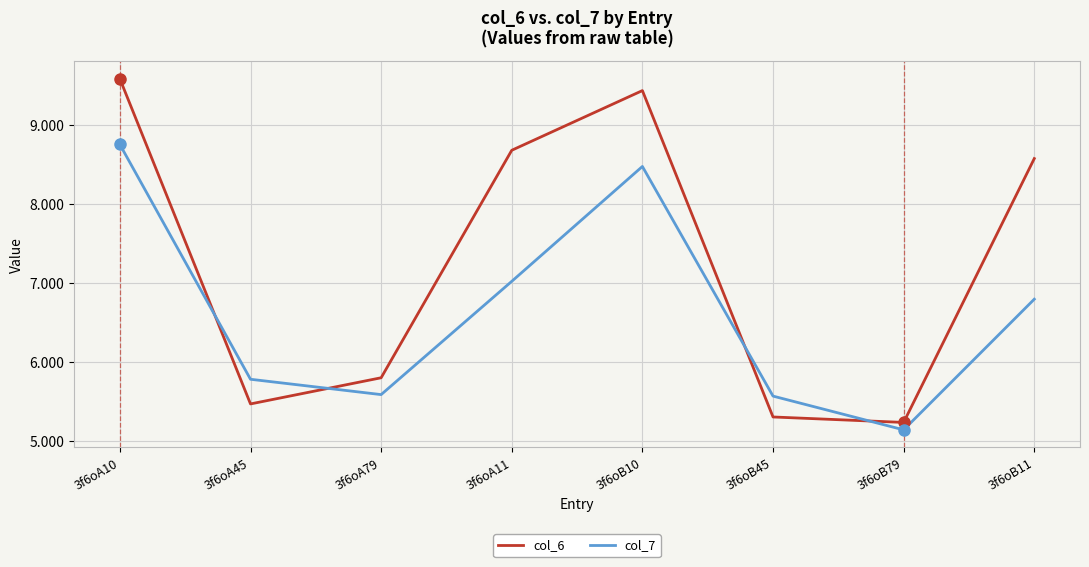

Where does the col_7 series first go above 6?

3f6oA10